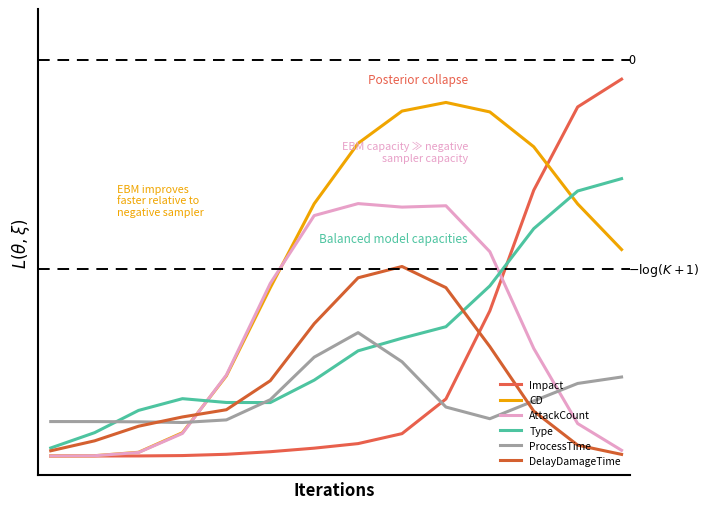

Does the chart display data point markers on the line(s)?

No